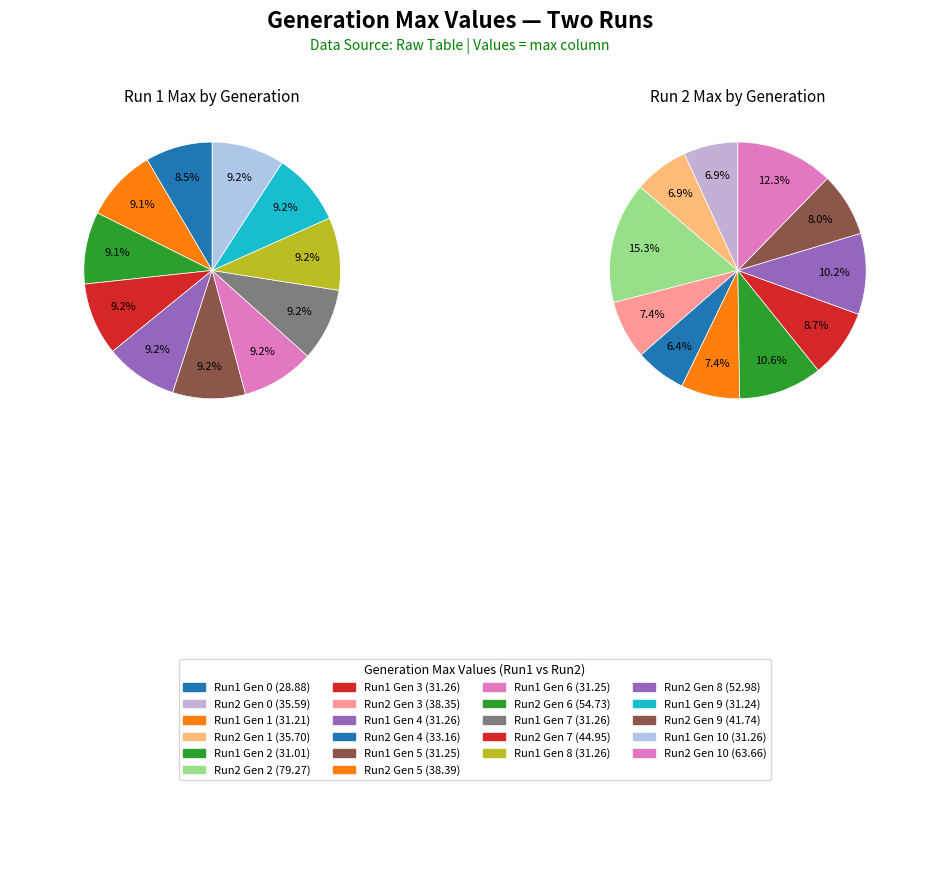

Which slice is the largest?

2